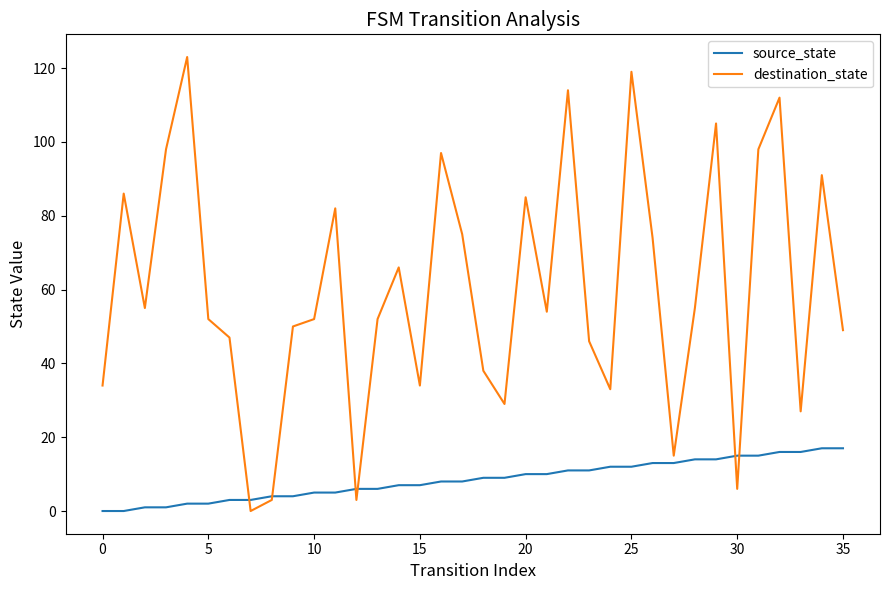

What is the sum of all destination_state values?

2159